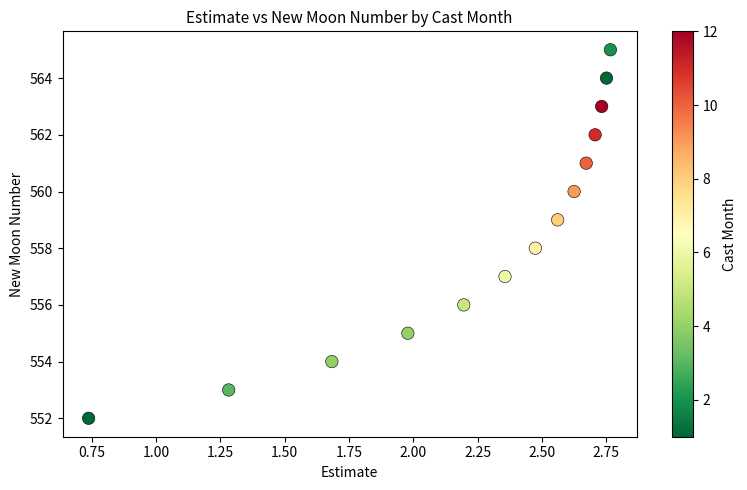

What is the range of Y values (max minus min)?

13